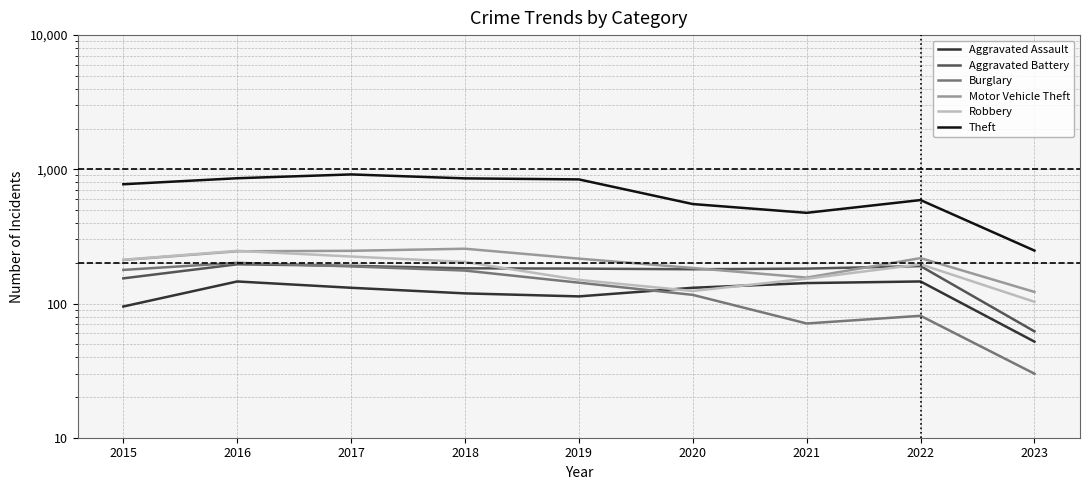

Rank the series by their maximum value, from lowest to highest.

Aggravated Assault, Aggravated Battery, Burglary, Robbery, Motor Vehicle Theft, Theft